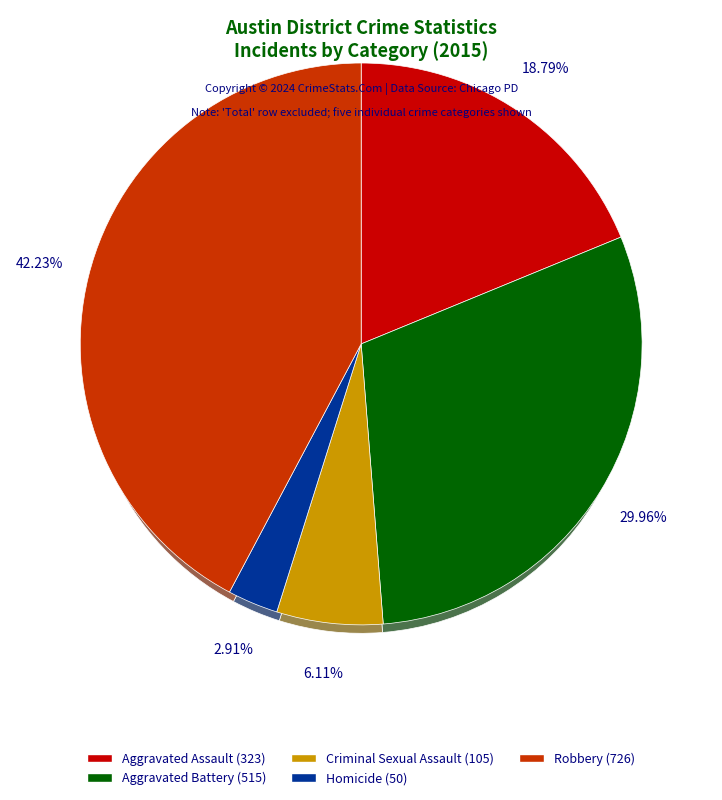

To the nearest percent, what is the combined percentage of Robbery and Criminal Sexual Assault?

48%